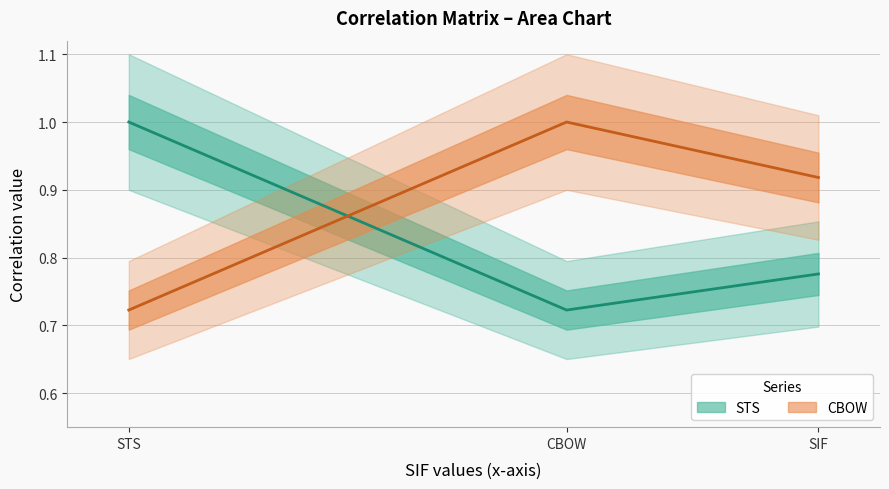

What is the label of the 3rd point from the right?

STS